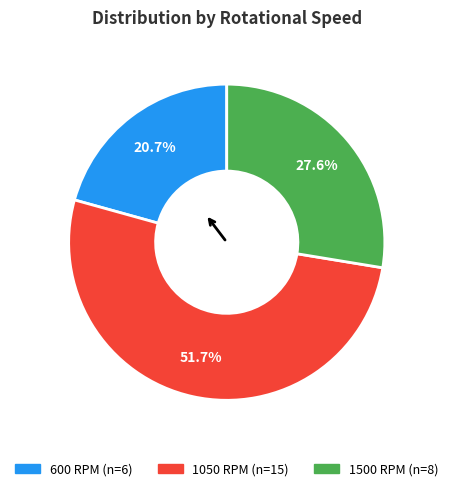

What is the majority slice?

1050